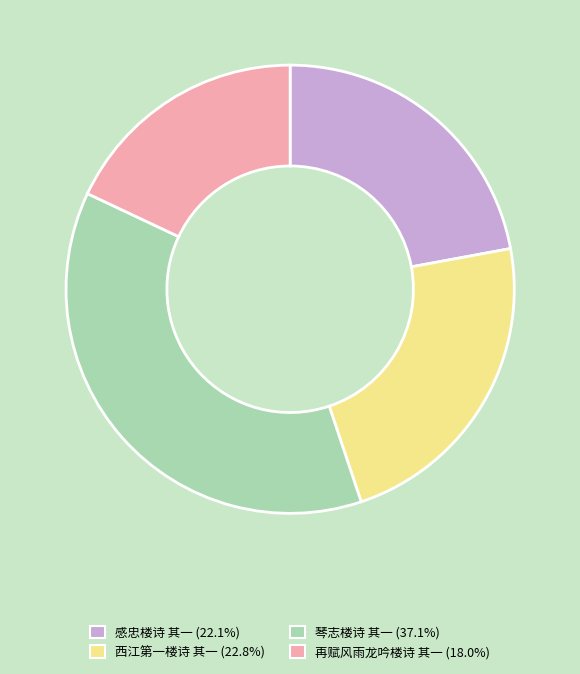

Approximately how many times larger is the value at 感忠楼诗 其一 compared to 琴志楼诗 其一?

0.6